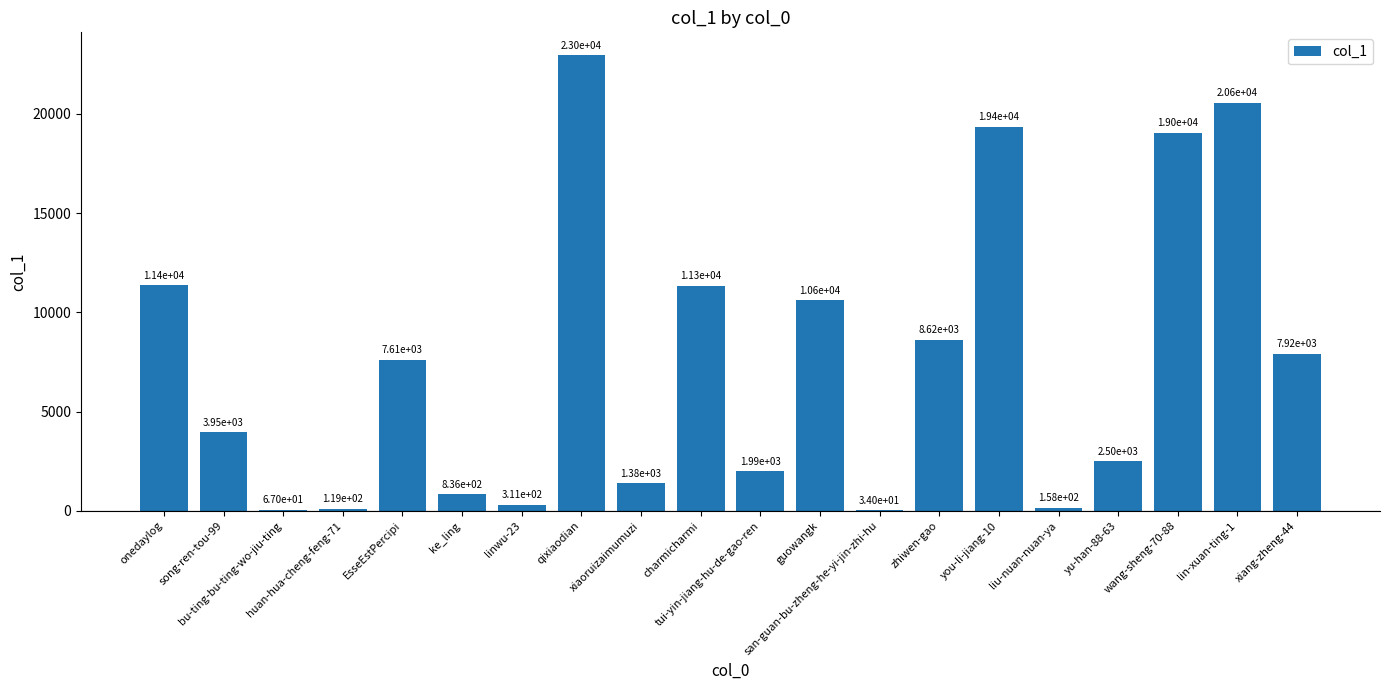

Reading right to left, list all the values displayed in this chart.

7921	20562	19031	2503	158	19353	8622	34	10607	1987	11340	1385	22952	311	836	7613	119	67	3950	11358